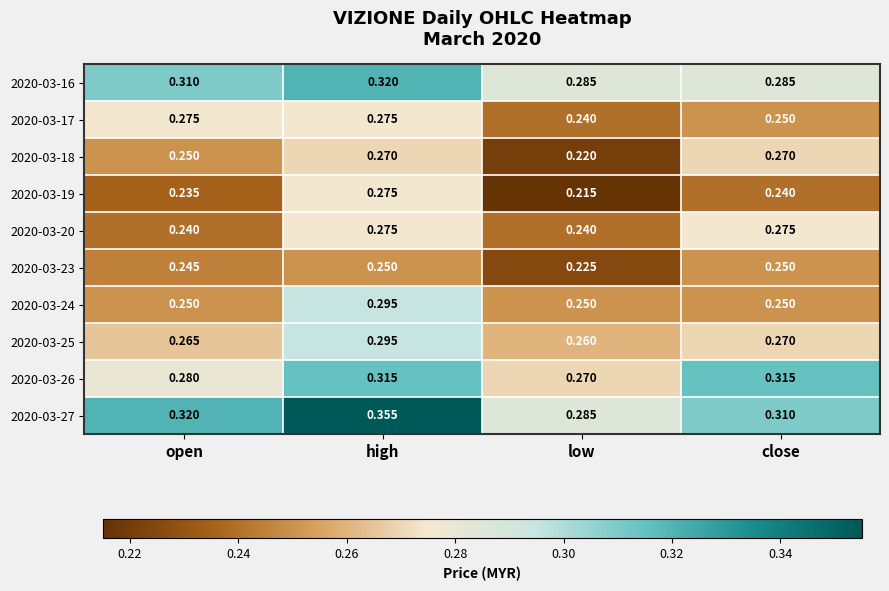

Where is 2020-03-19 nearest to the value 0?

low